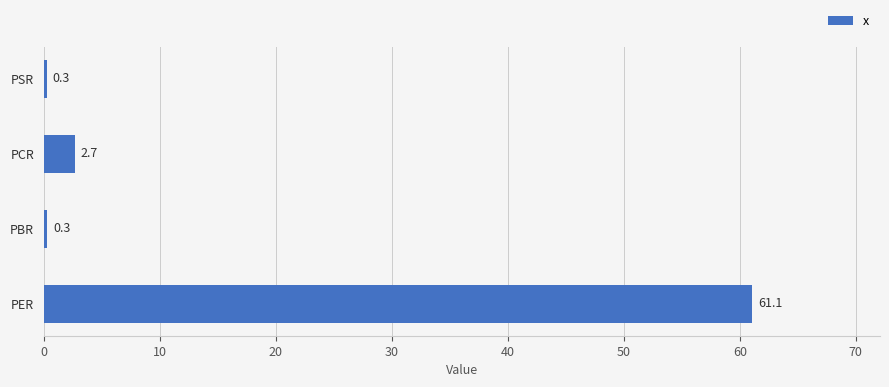

How many values exceed 2?

2